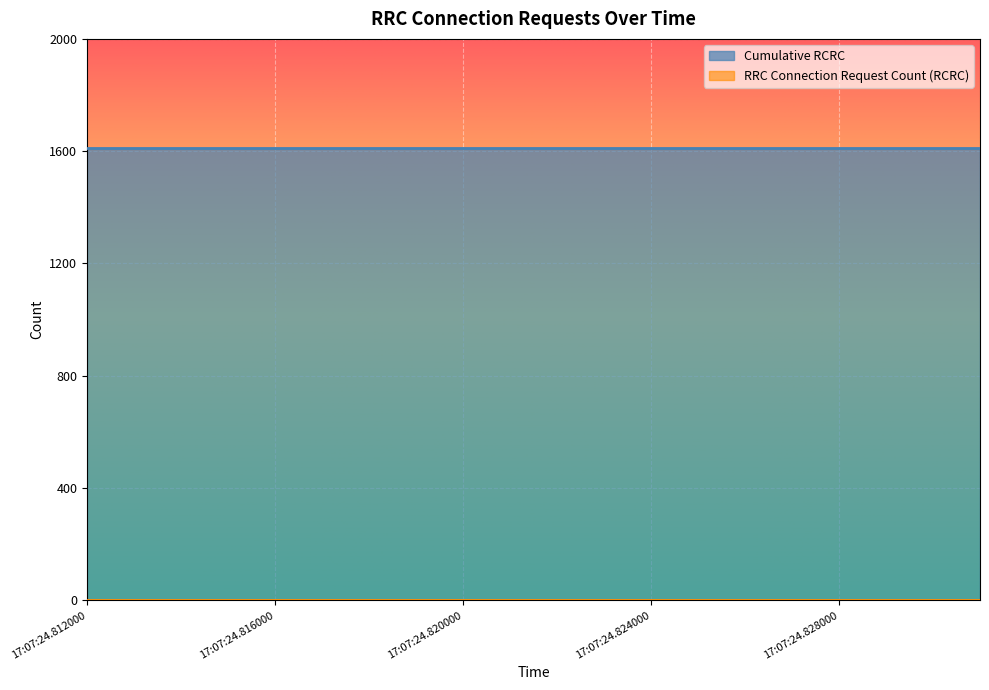

True or false: Cumulative RCRC has a value of 2387 at 2025-05-06 17:07:24.819000.

False